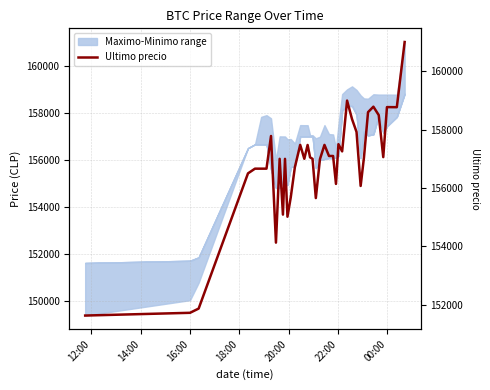

What is the difference between the second highest and second lowest values?

7267